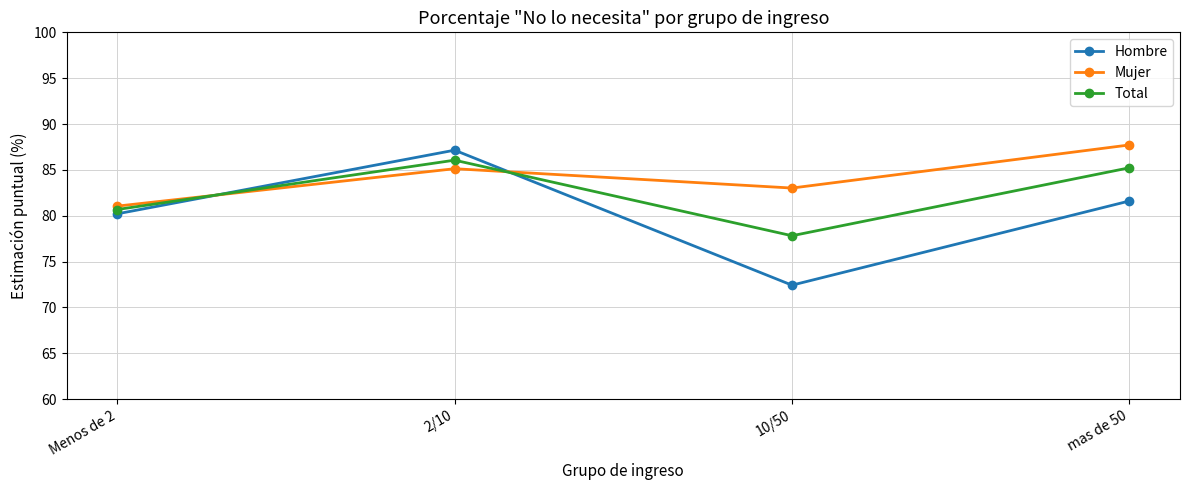

What is the total value across all series at 10/50?

233.3